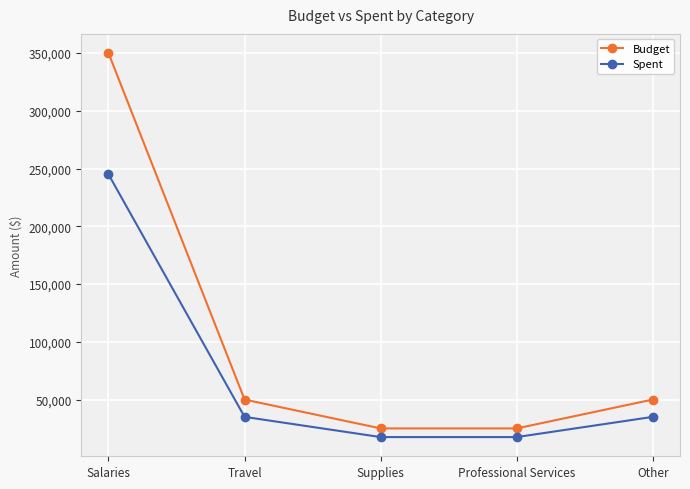

What is the label of the 4th point from the left?

Professional Services